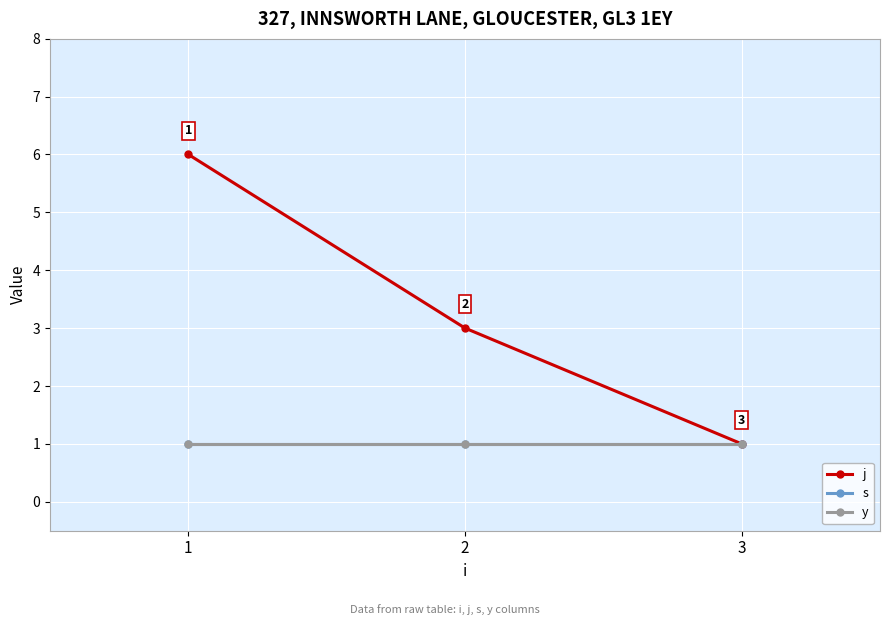

Which category has the highest value in the s series?

1